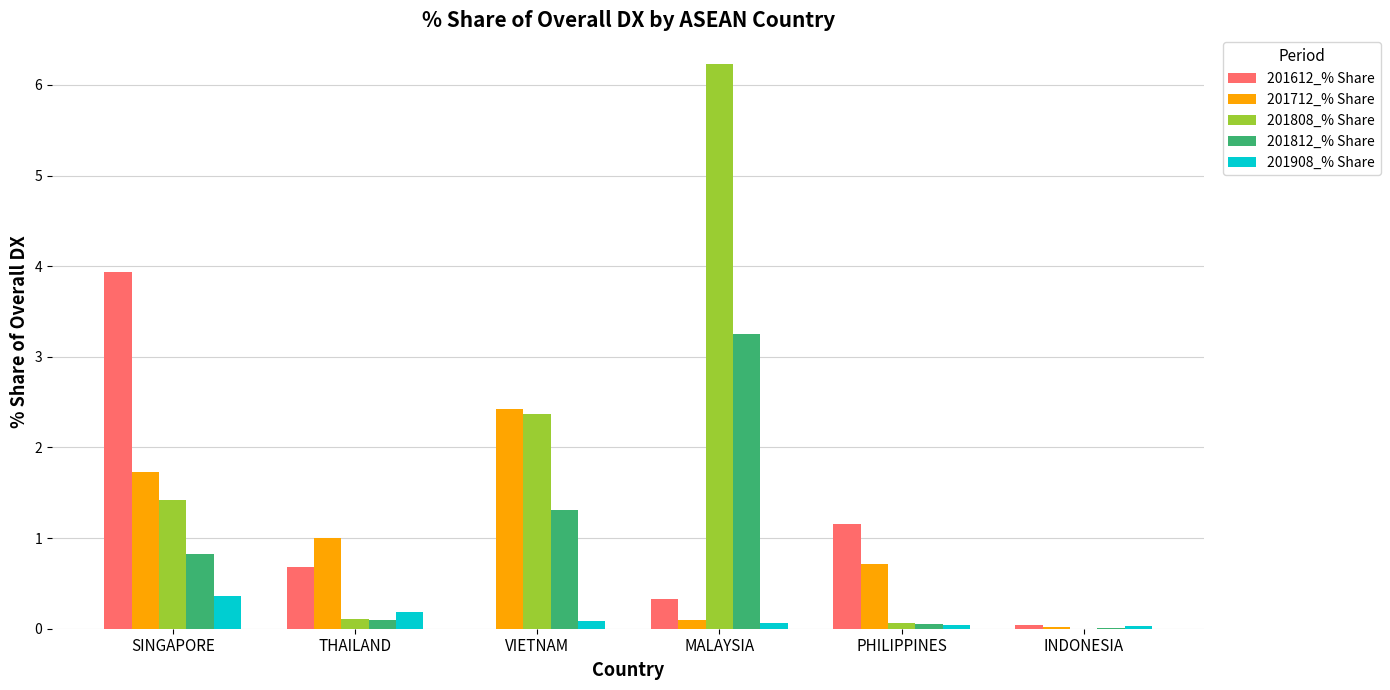

The 201812_% Share series shows 2.1 at VIETNAM. True or false?

False